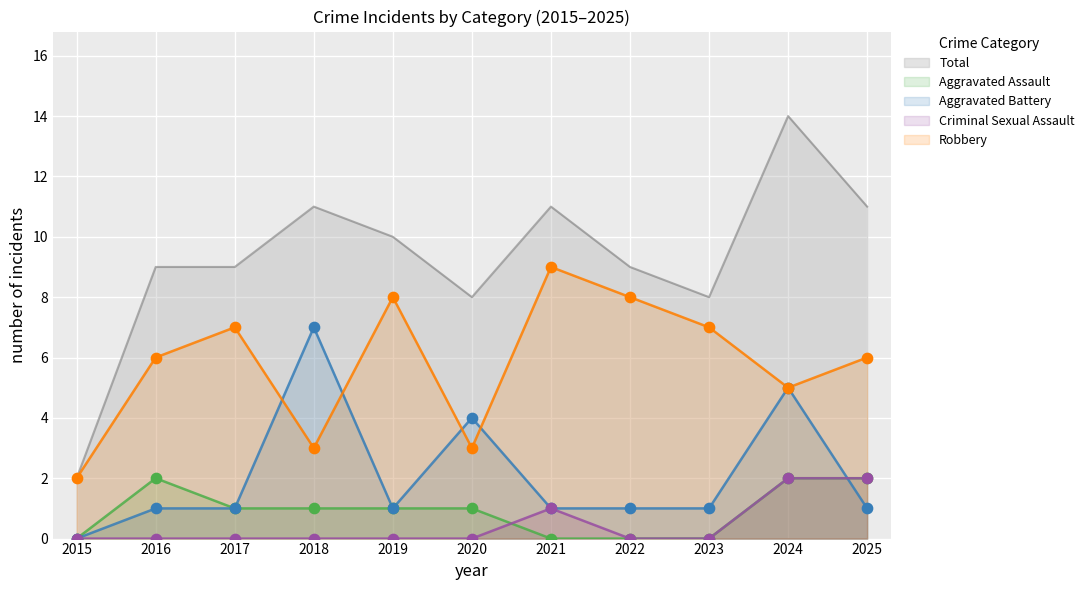

At which category is the sum across all series the highest?

2024